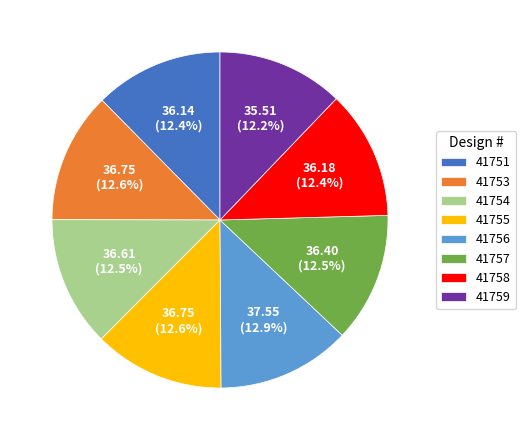

Count the number of slices in the pie.

8